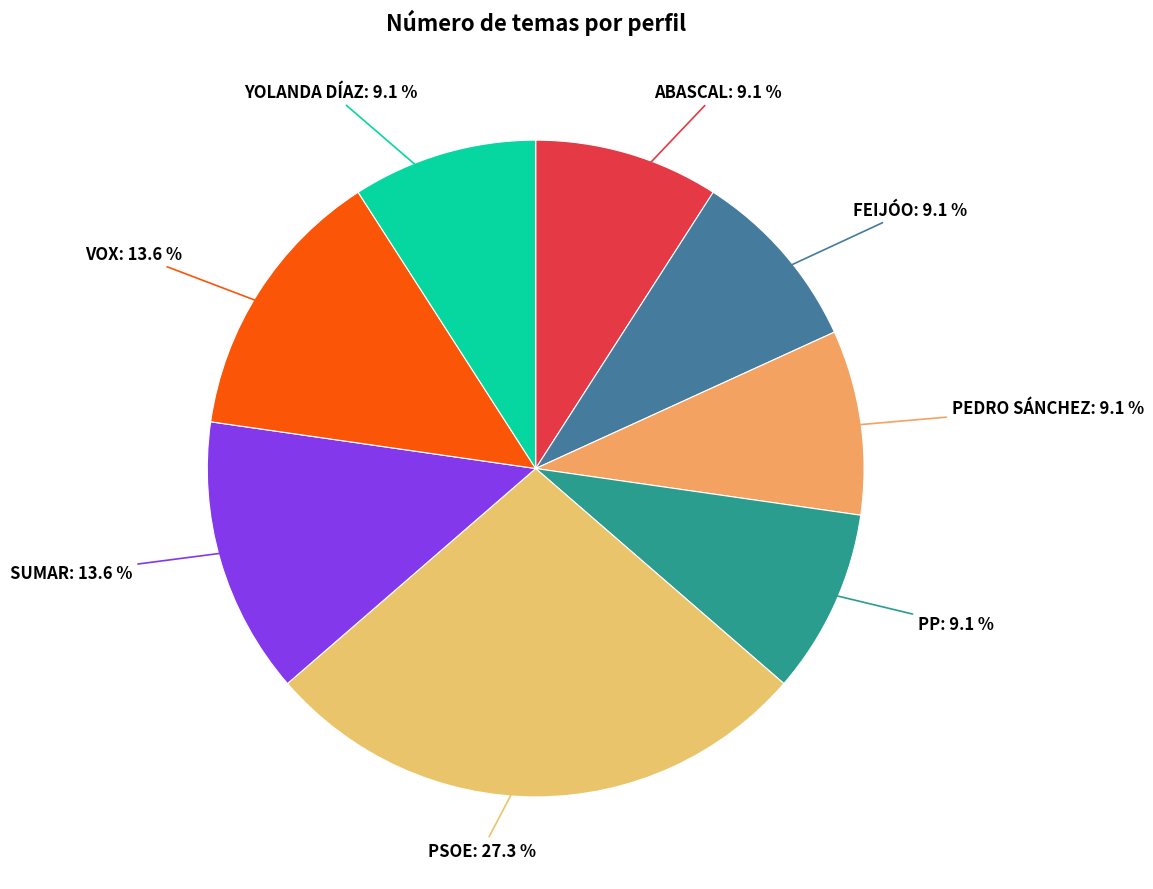

What is the smallest slice in the pie chart?

ABASCAL